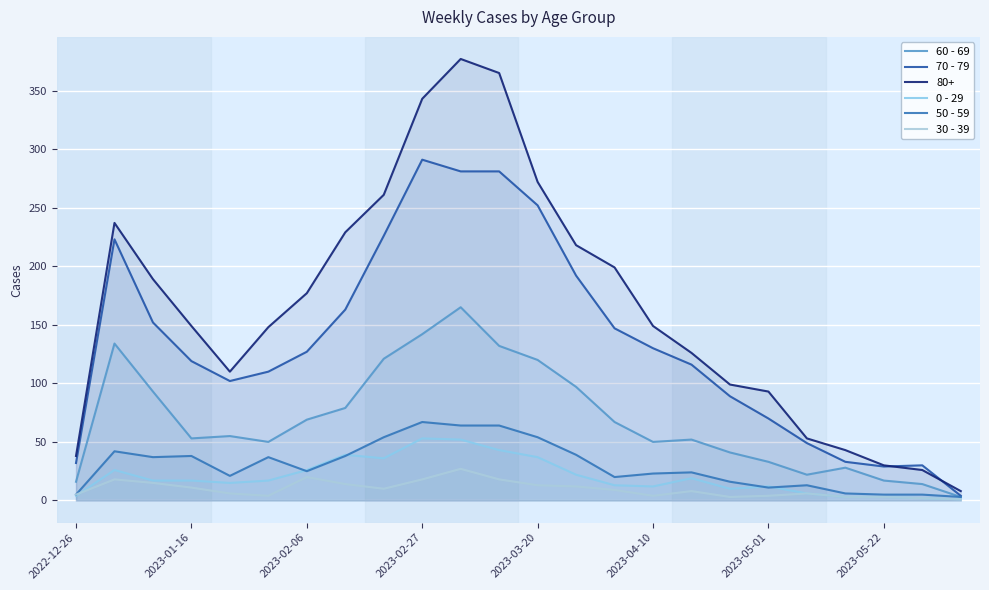

Which series has the largest total across all categories?

80+